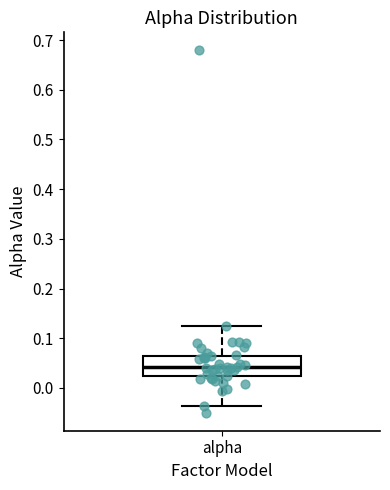

Transcribe this box plot: give where the median line is, the range the box spans, and where the two whiskers end, as read against the y-axis. The values are not printed on the chart, so give them approximately, as read against the axis.

median 0.04, box 0.02 to 0.07, whiskers -0.04 to 0.12